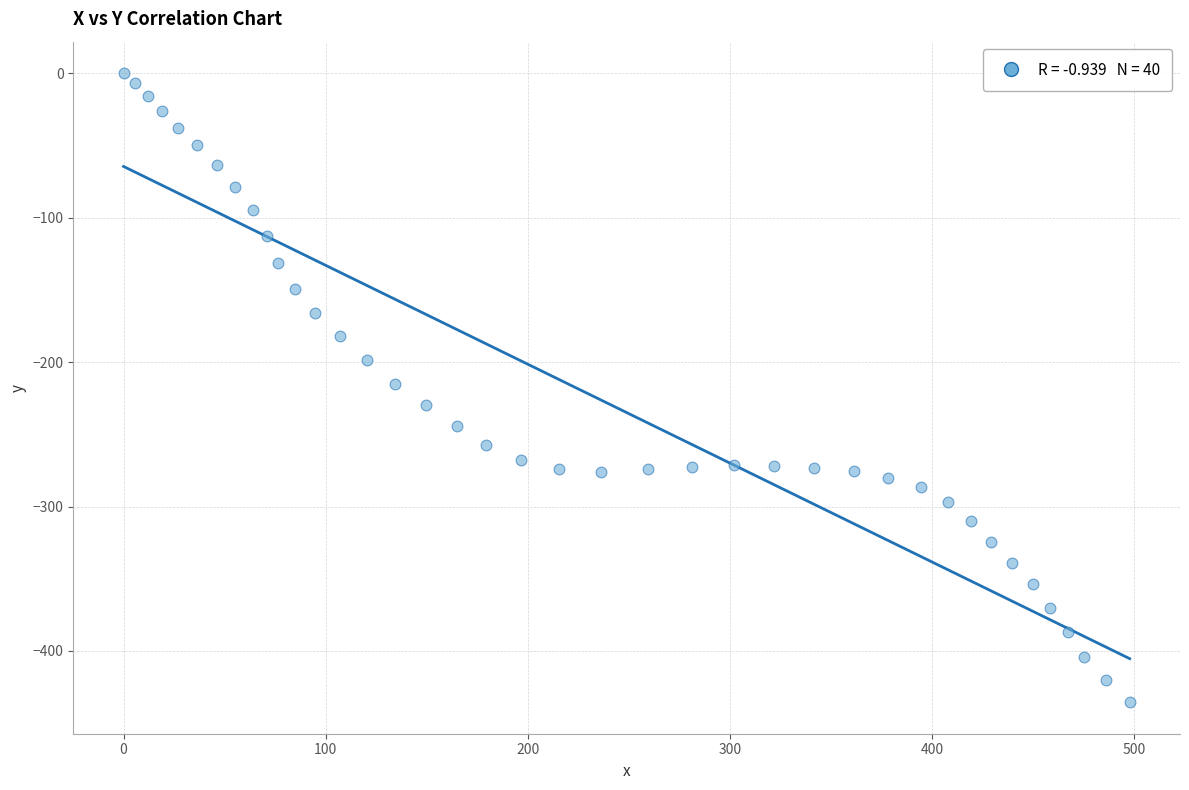

What is the range of Y values (max minus min)?

435.5